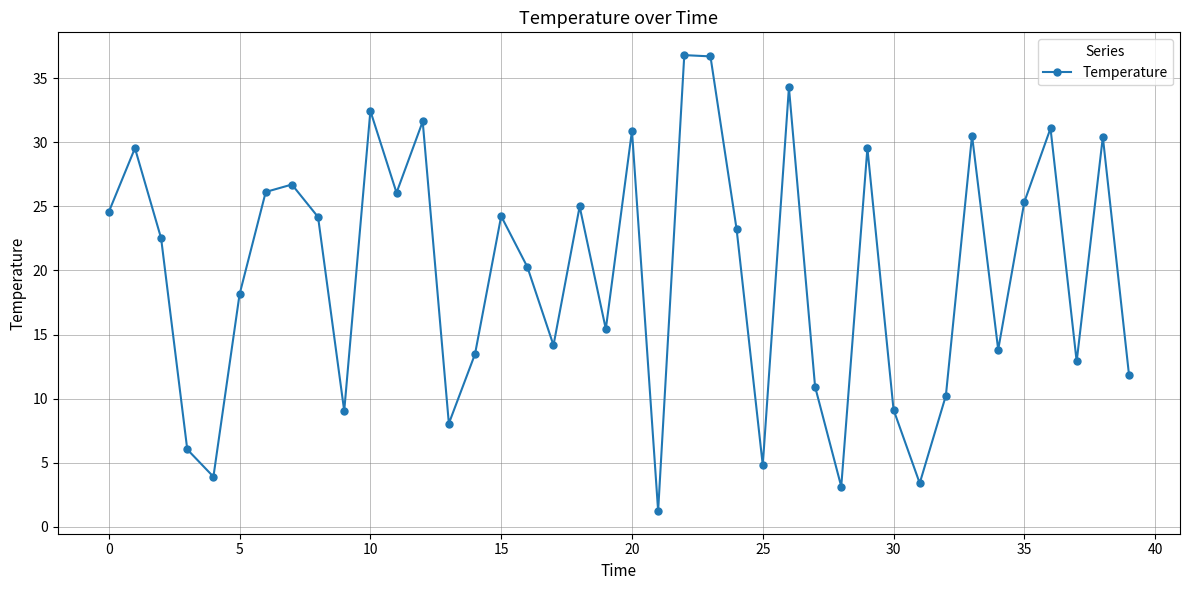

How many points are higher than both their immediate neighbors (excluding endpoints)?

13